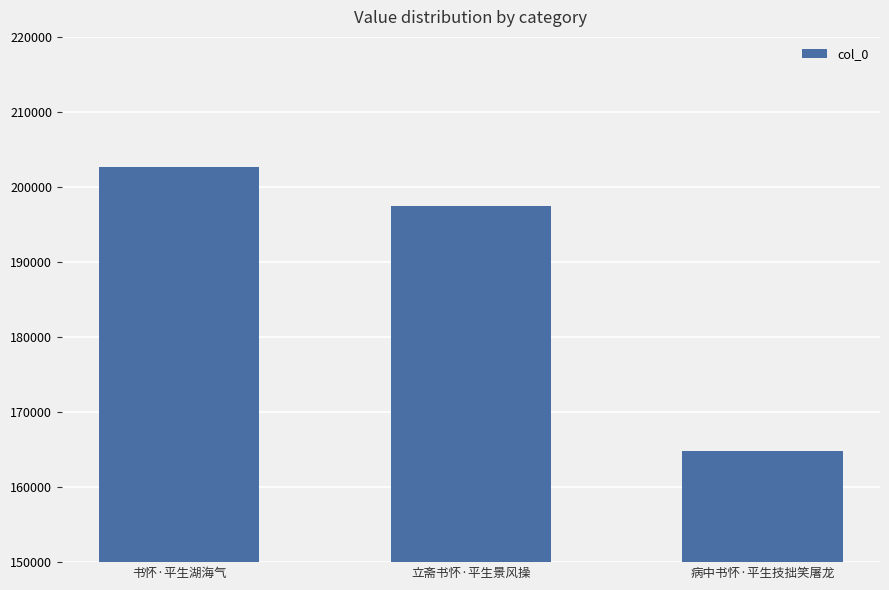

Rank the categories by value from lowest to highest.

病中书怀·平生技拙笑屠龙, 立斋书怀·平生景风操, 书怀·平生湖海气